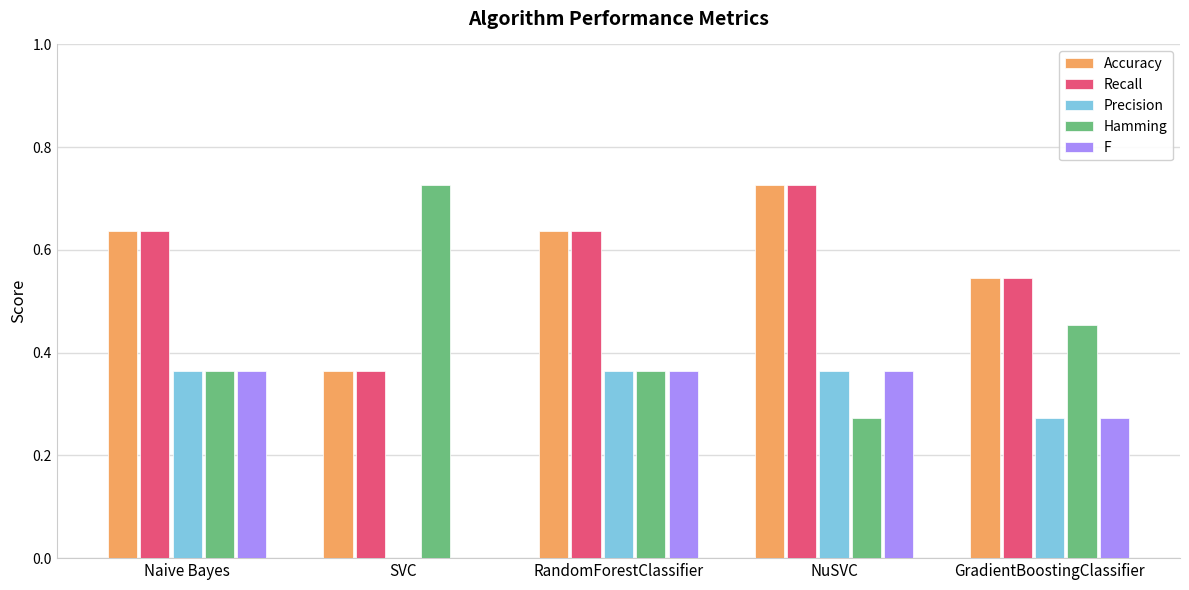

What is the sum of the Recall values at RandomForestClassifier and Naive Bayes?

1.3